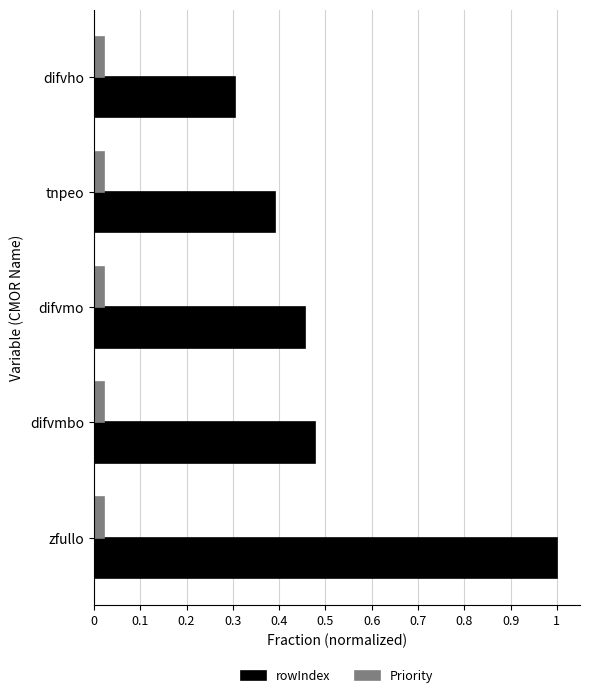

Which series has the largest range (max minus min)?

rowIndex